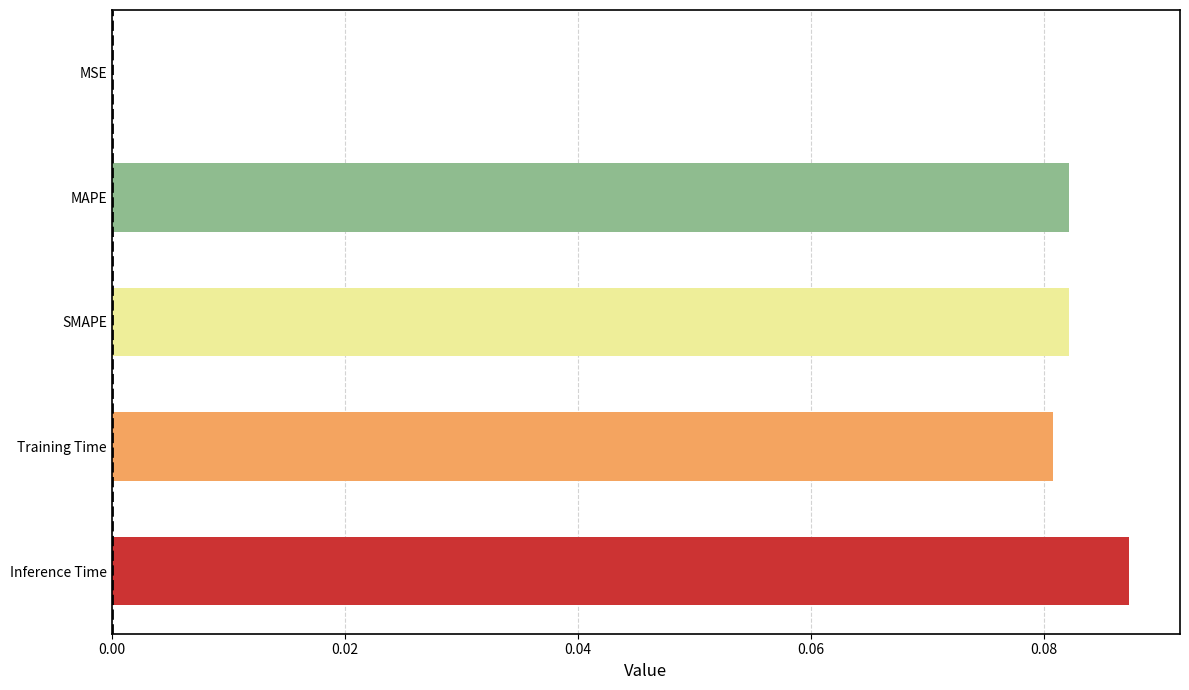

What is the sum of all values?

0.3